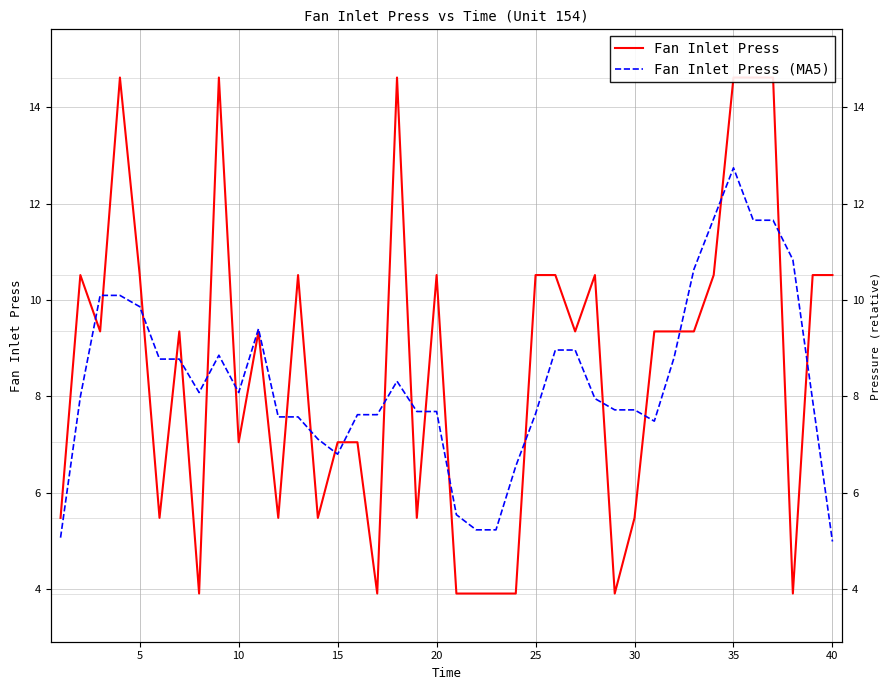

At how many categories does at least one series exceed 5?

40